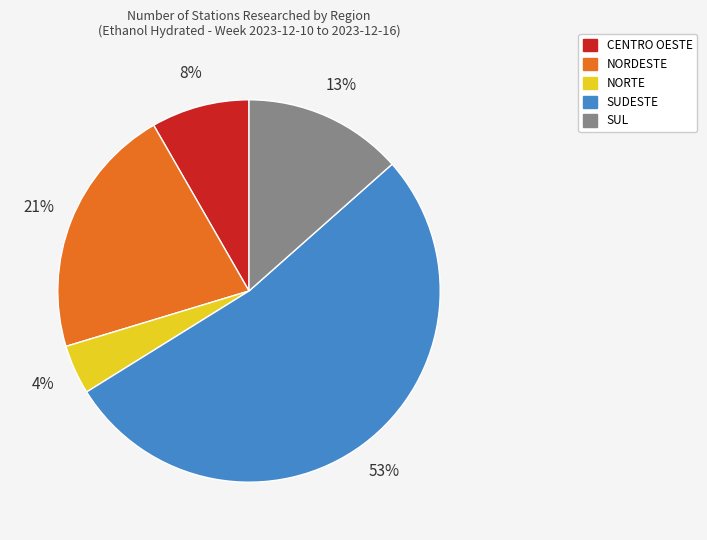

Is there any slice that represents more than half of the pie?

Yes